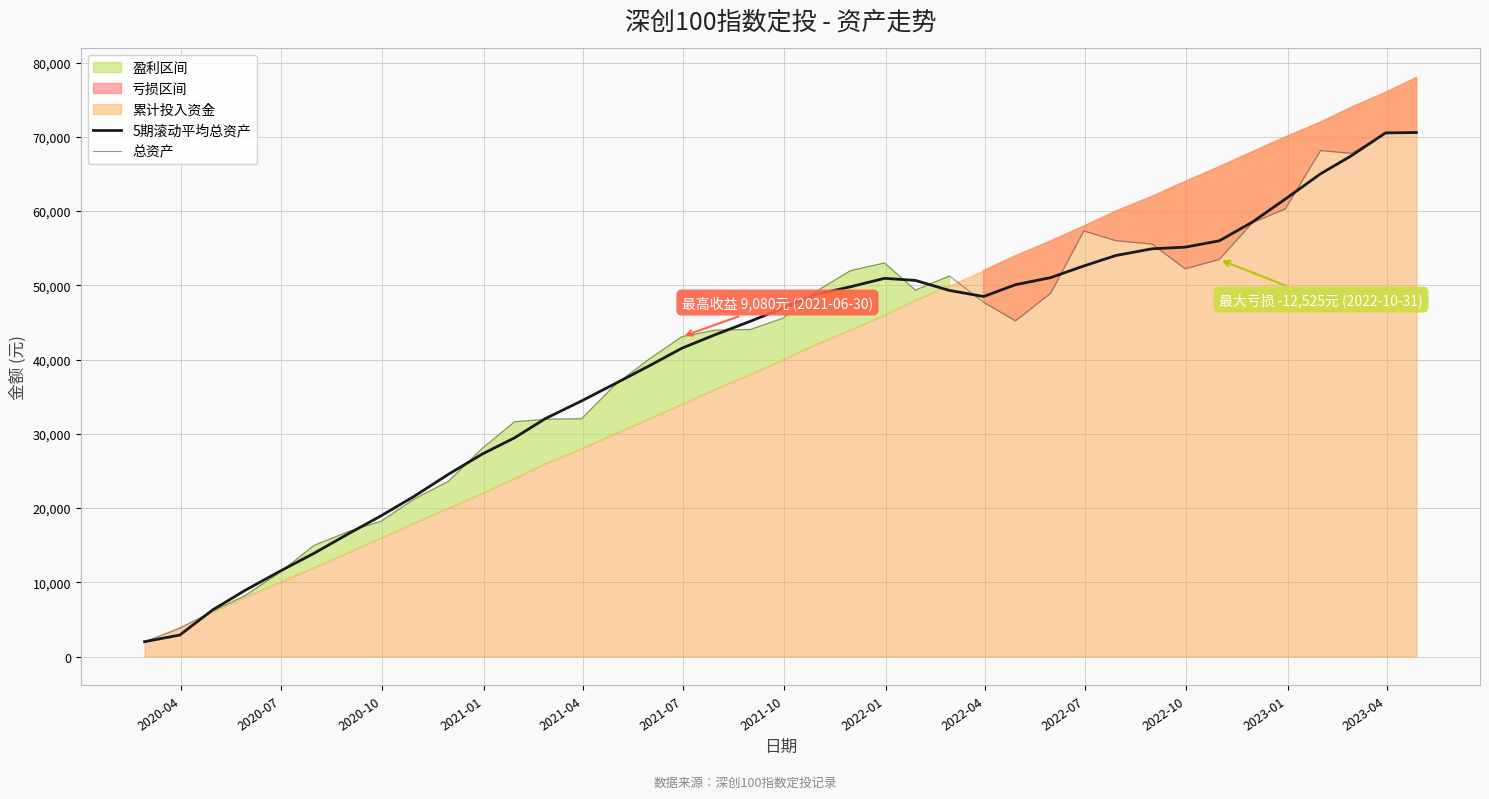

What is the highest value of the 5期滚动平均总资产 series?

70575.4